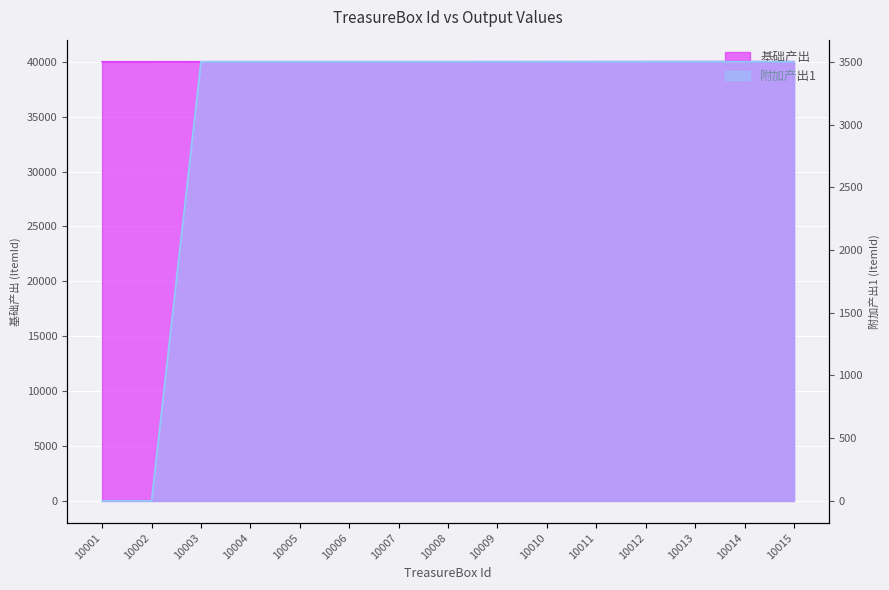

List the series in order of their overall mean, highest first.

基础产出, 附加产出1